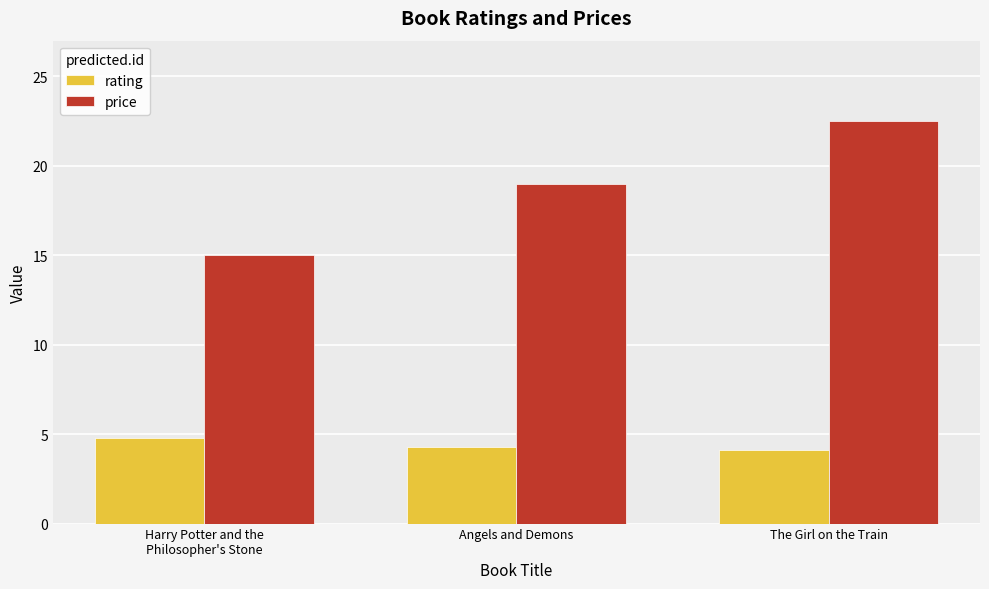

What is the highest value of the price series?

22.5